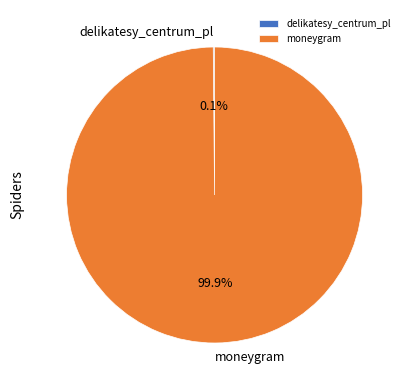

To the nearest percent, what is the average slice percentage?

50%